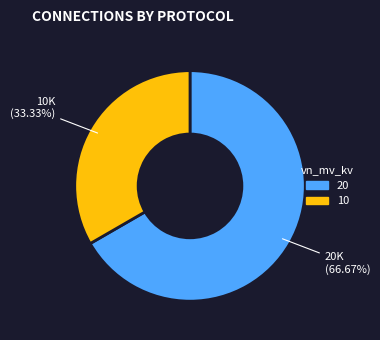

Between 10 and 20, which is larger?

20